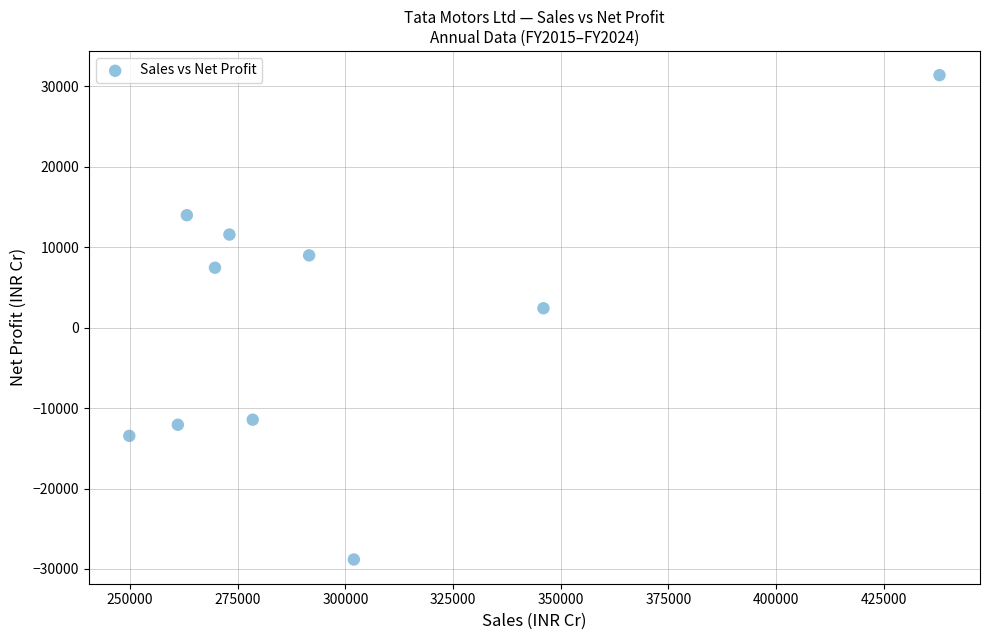

What is the range of X values (max minus min)?

188133.0